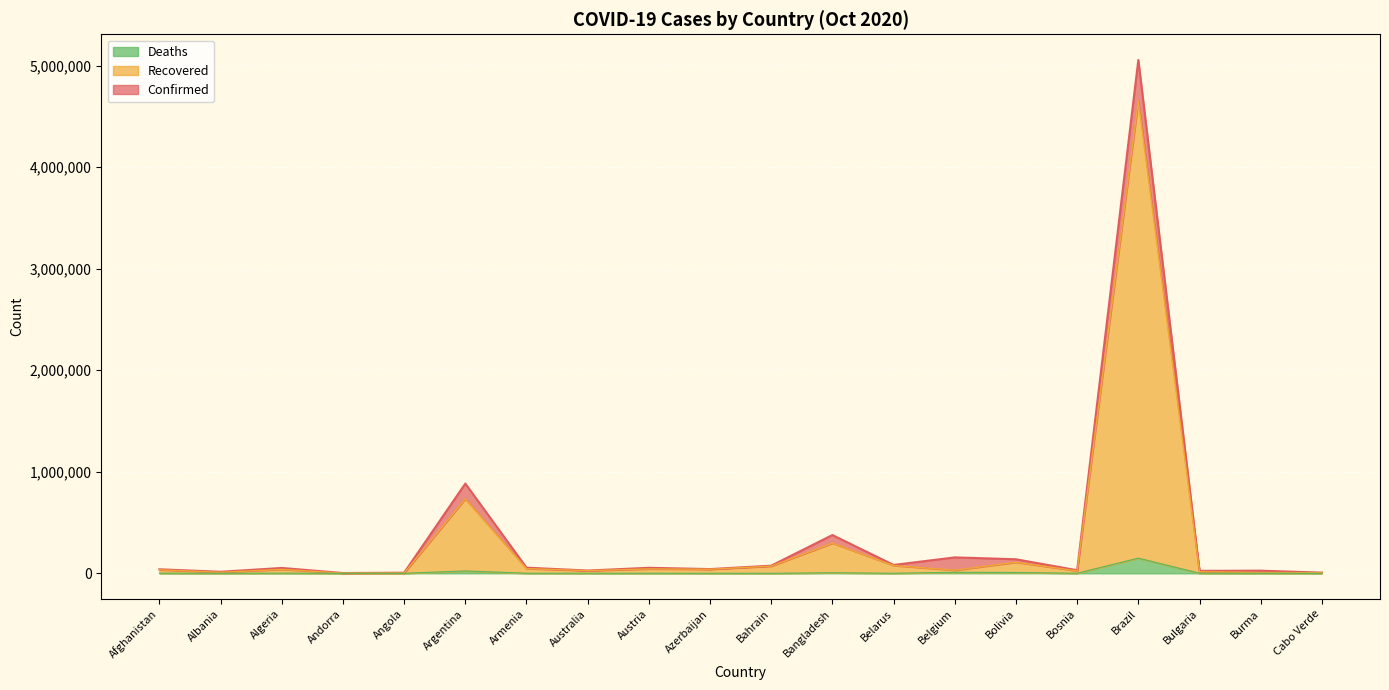

List the labels in order of Deaths value, smallest first.

Andorra, Cabo Verde, Angola, Bahrain, Albania, Burma, Azerbaijan, Austria, Belarus, Bulgaria, Australia, Bosnia, Armenia, Afghanistan, Algeria, Bangladesh, Bolivia, Belgium, Argentina, Brazil